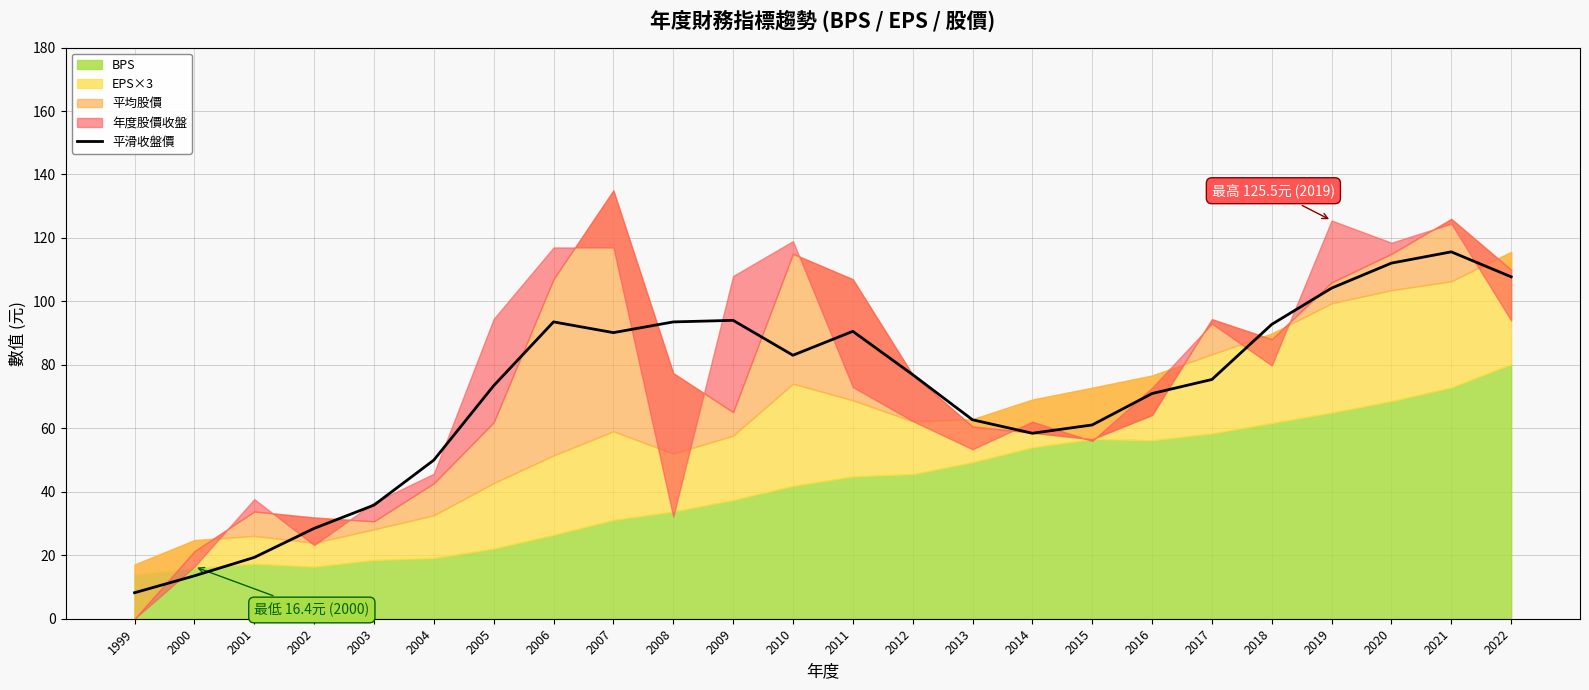

The value at 1999 is 13.8. True or false?

False